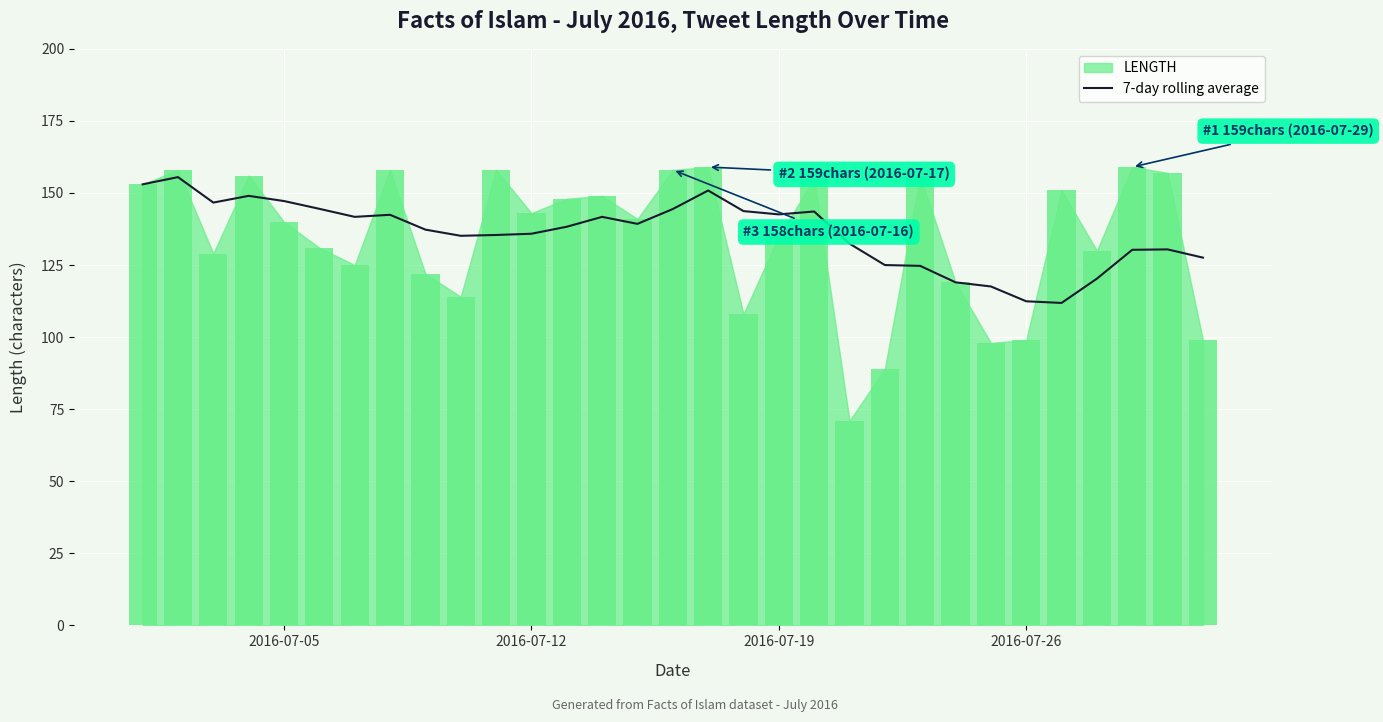

The value of 7-day rolling average at 2016-07-05 is 147.2. True or false?

True